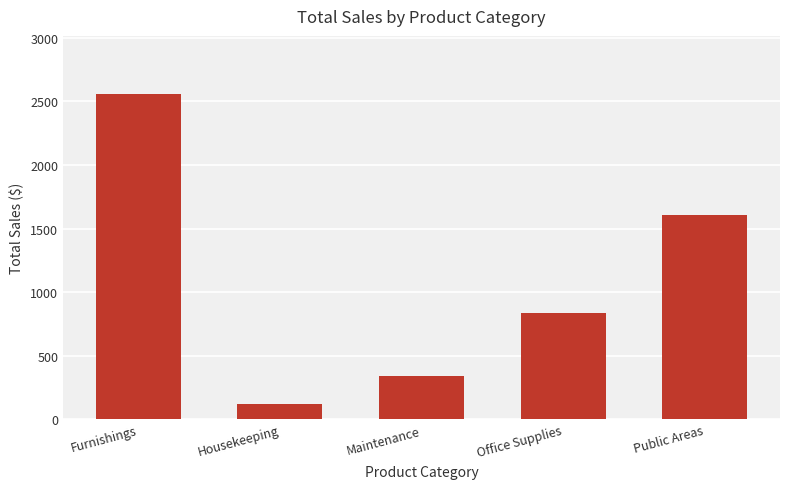

Is it true that the value at Public Areas is 1606?

True